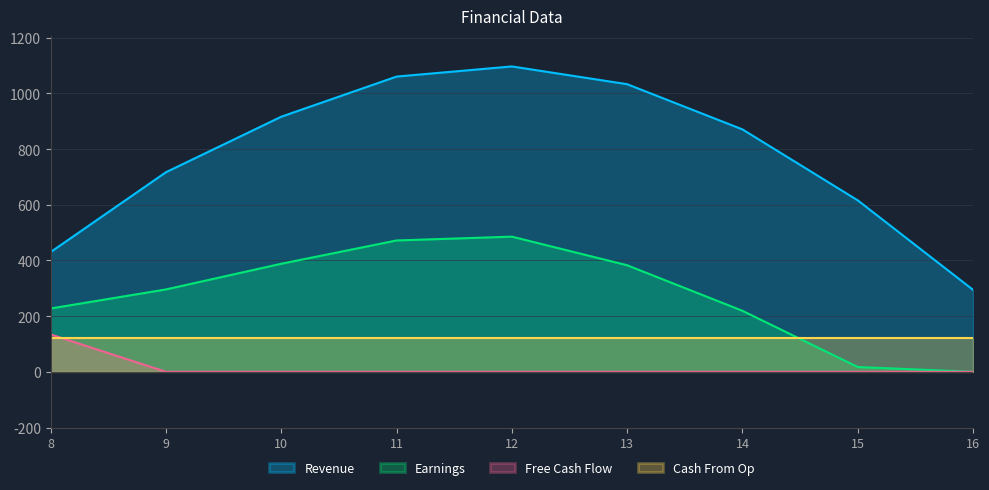

Is it true that Earnings equals 97.4 at 8?

False